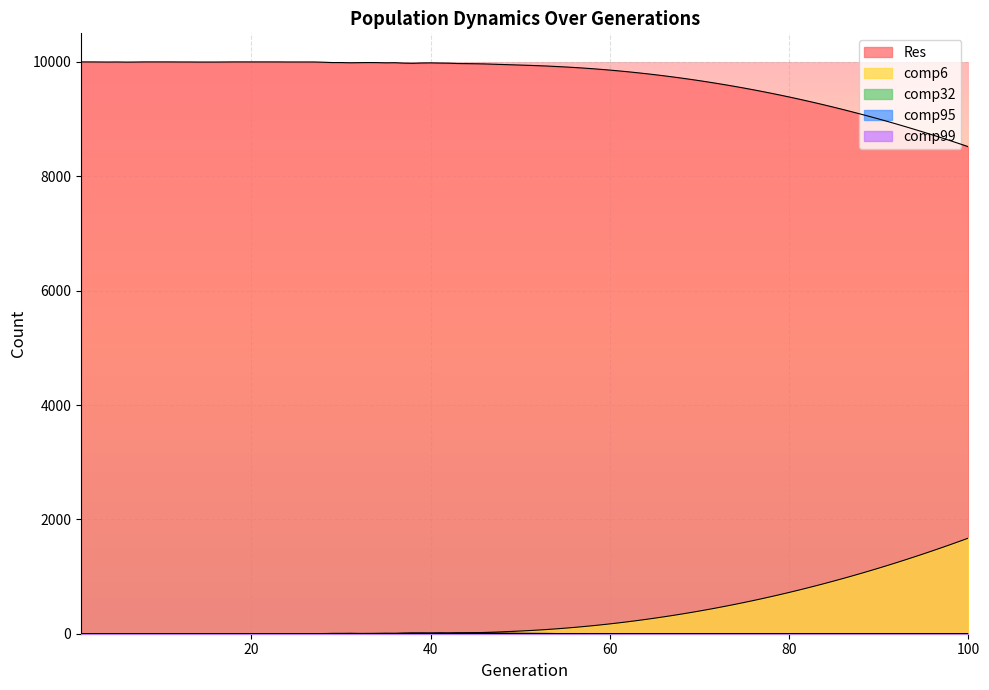

How many lines are shown in the chart?

5